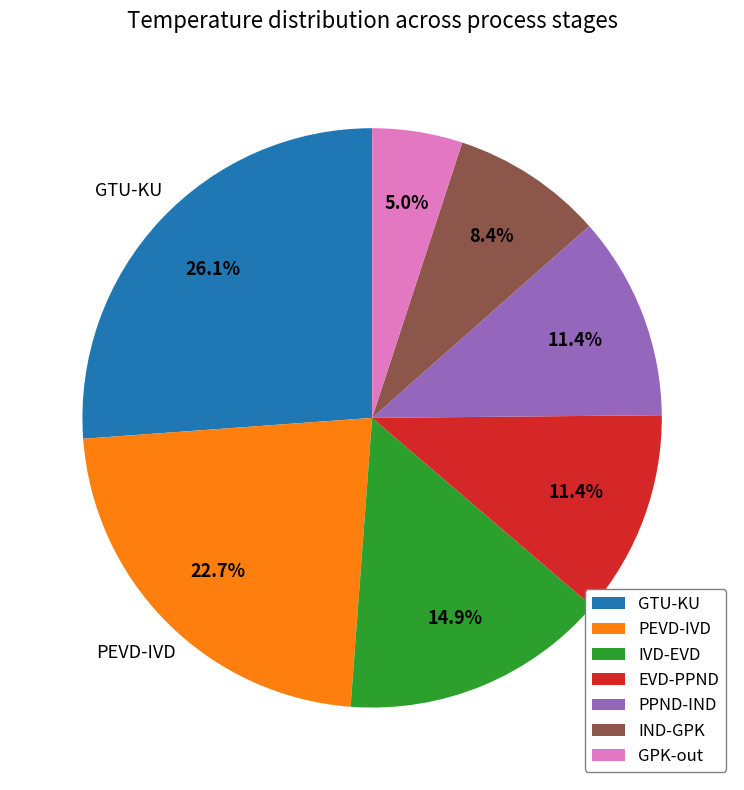

Approximately how many times larger is the value at PEVD-IVD compared to GTU-KU?

0.9